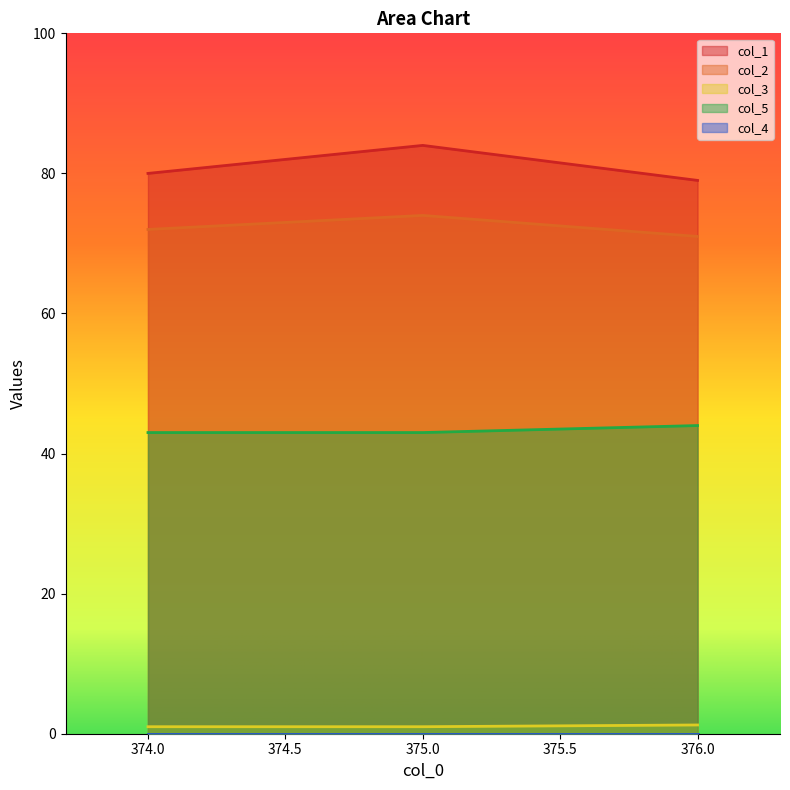

Reading left to right, list all the values displayed in this chart.

col_1: 80.0	84.0	79.0
col_2: 72.0	74.0	71.0
col_3: 1.0	1.0	1.2
col_5: 43.0	43.0	44.0